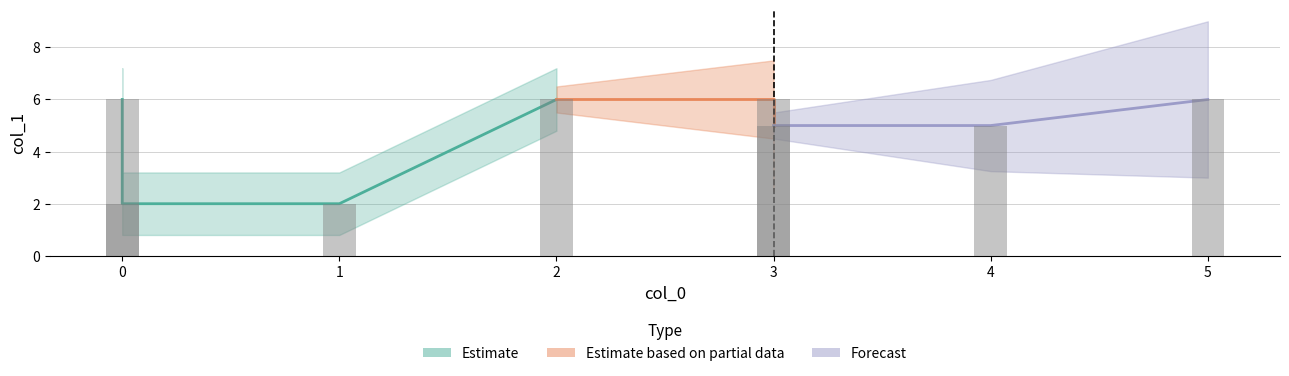

What is the ratio of the value at 3 to the value at 0?

2.5